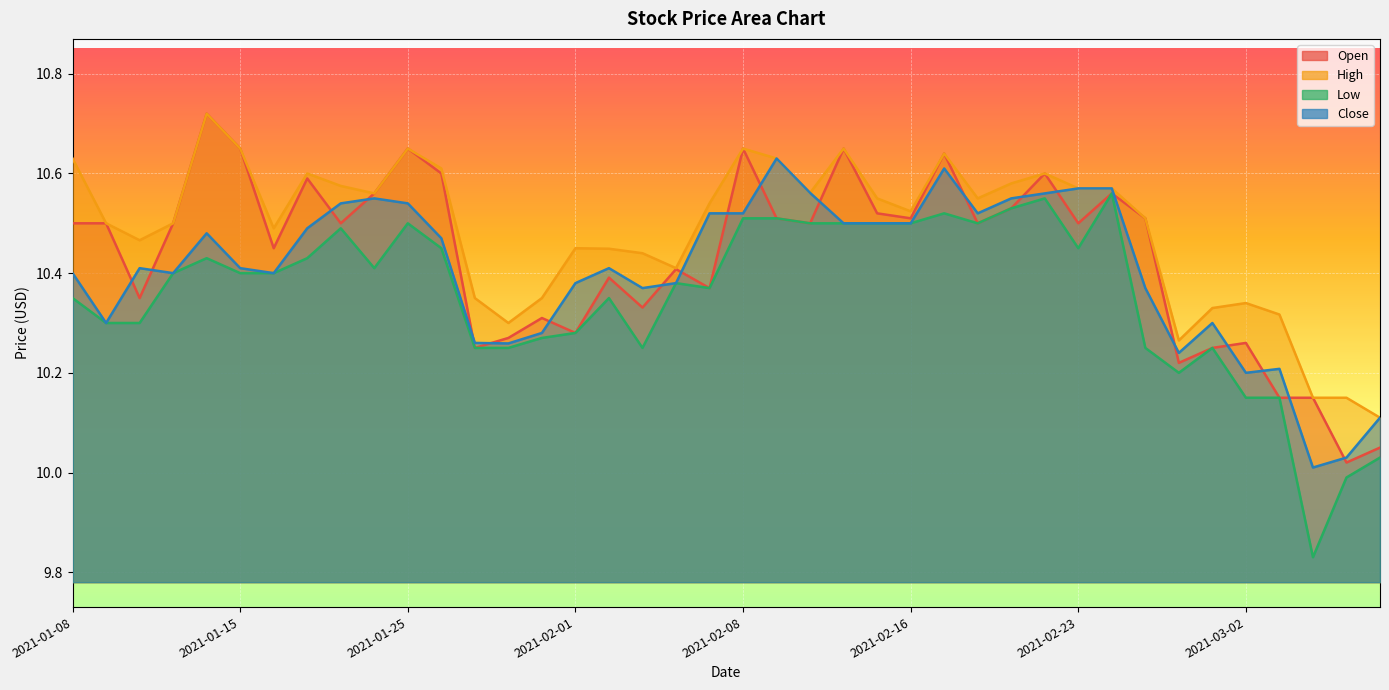

What are all the series names shown in the legend?

open, high, low, close